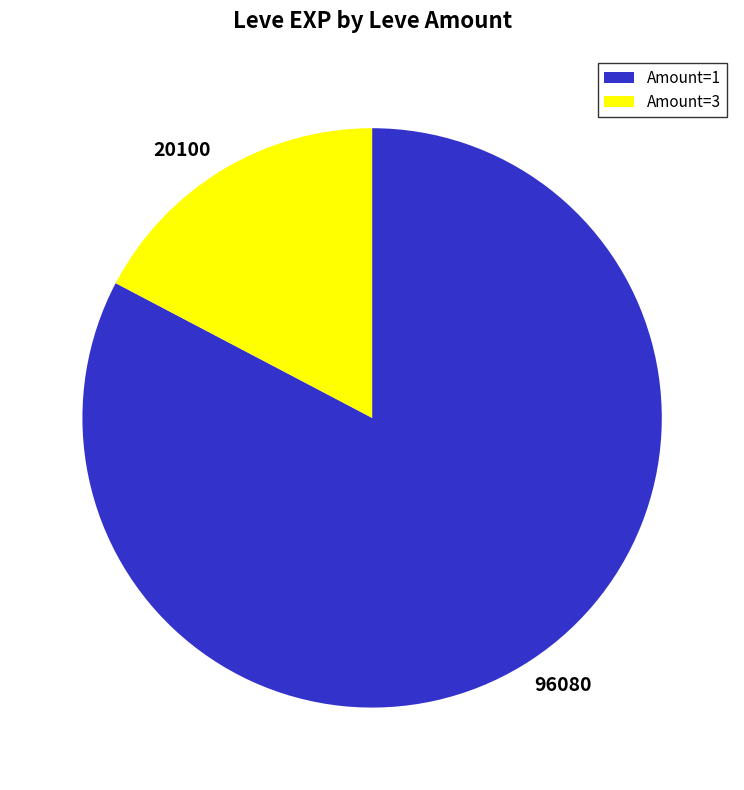

Is there a majority slice in this chart?

Yes